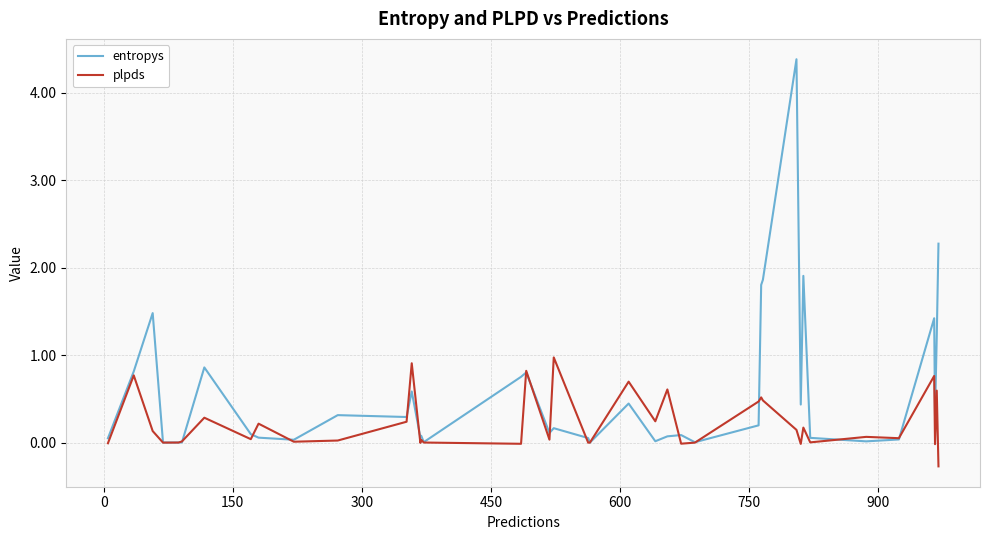

Rank the series by their average value, from lowest to highest.

plpds, entropys